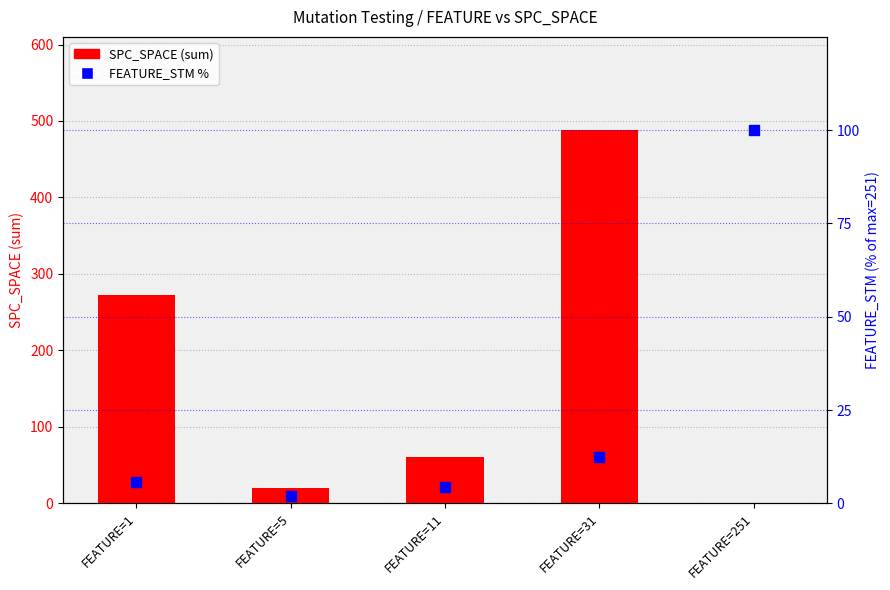

Which series has the largest total across all categories?

SPC_SPACE